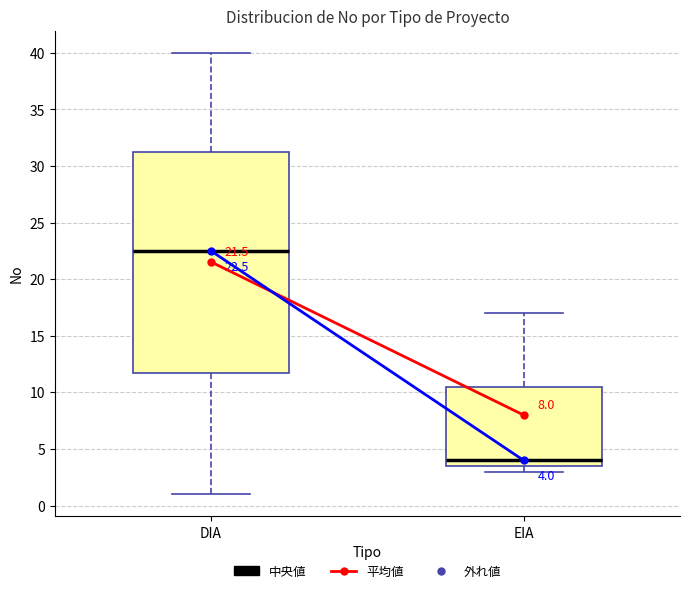

Which box's median line is the highest?

DIA